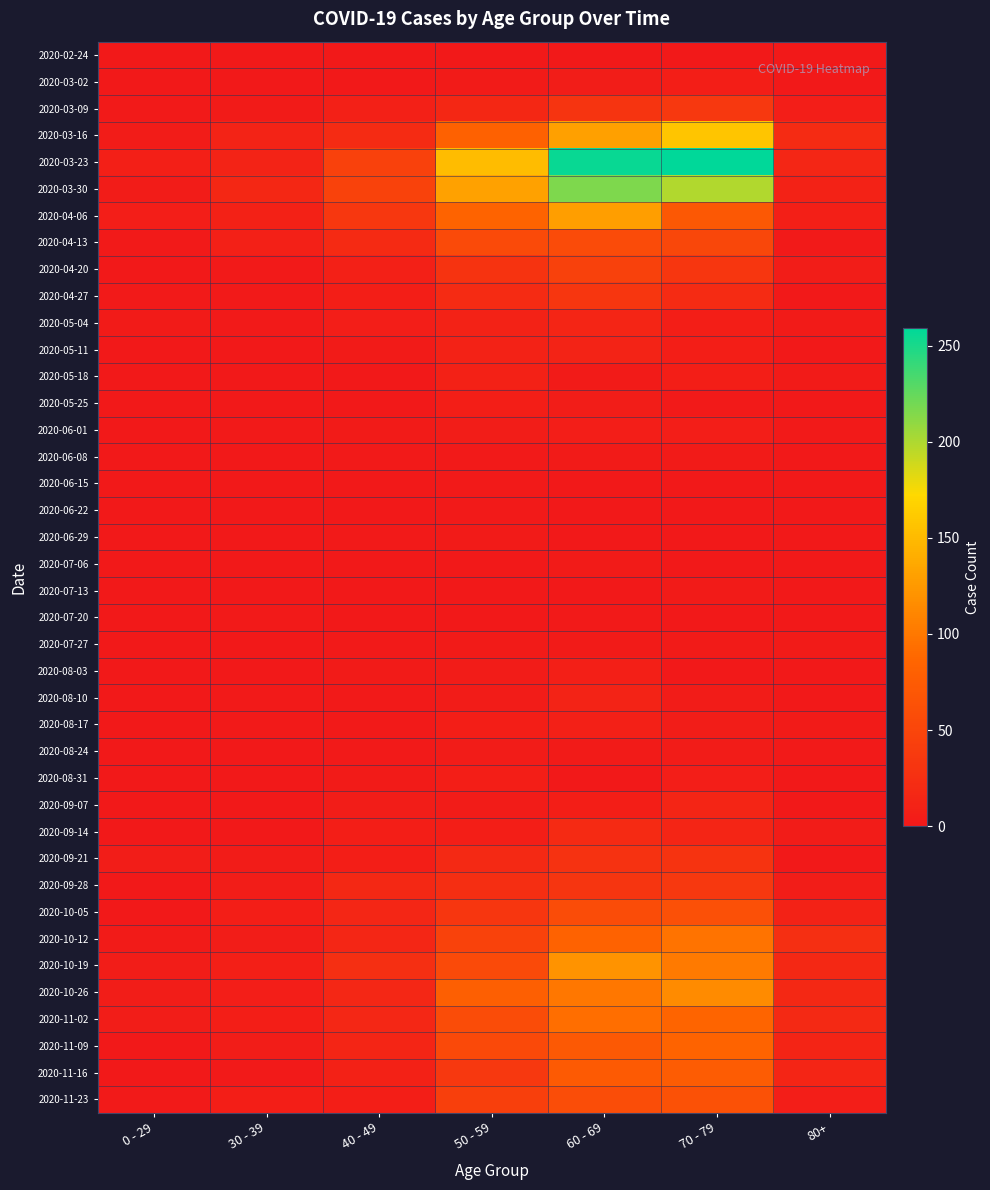

Which series has the largest total across all categories?

2020-03-23